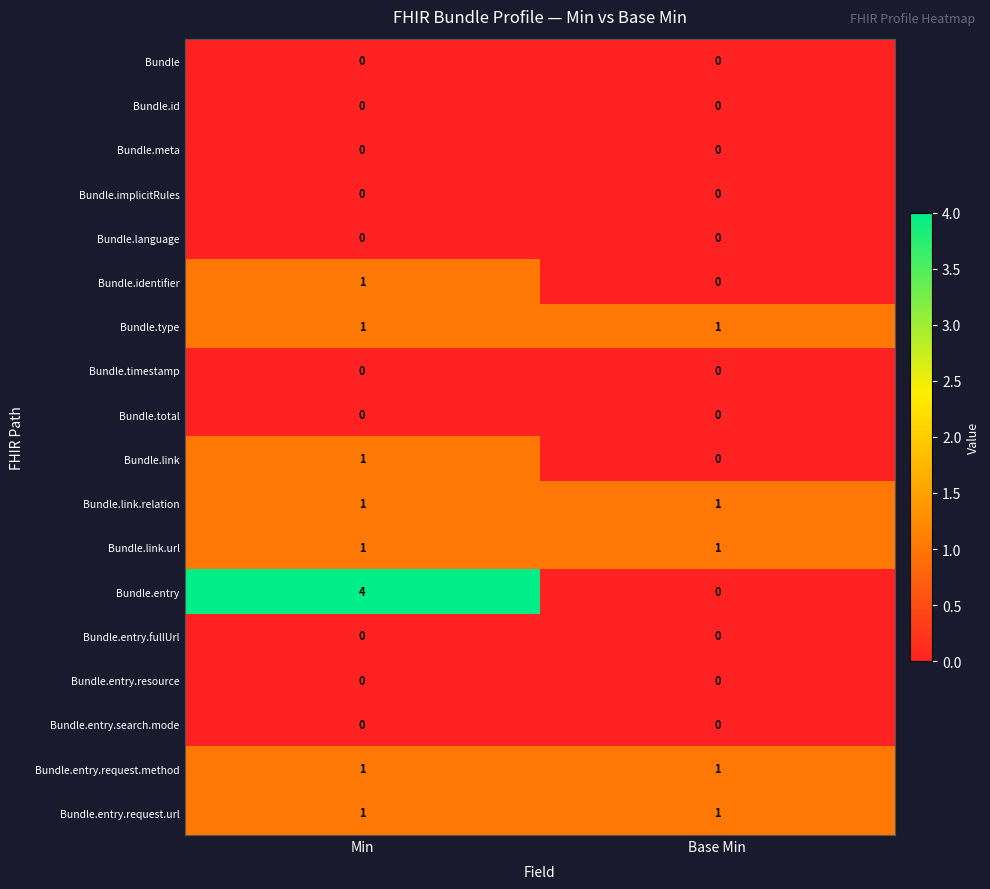

At which label does Bundle.entry reach its peak?

Min